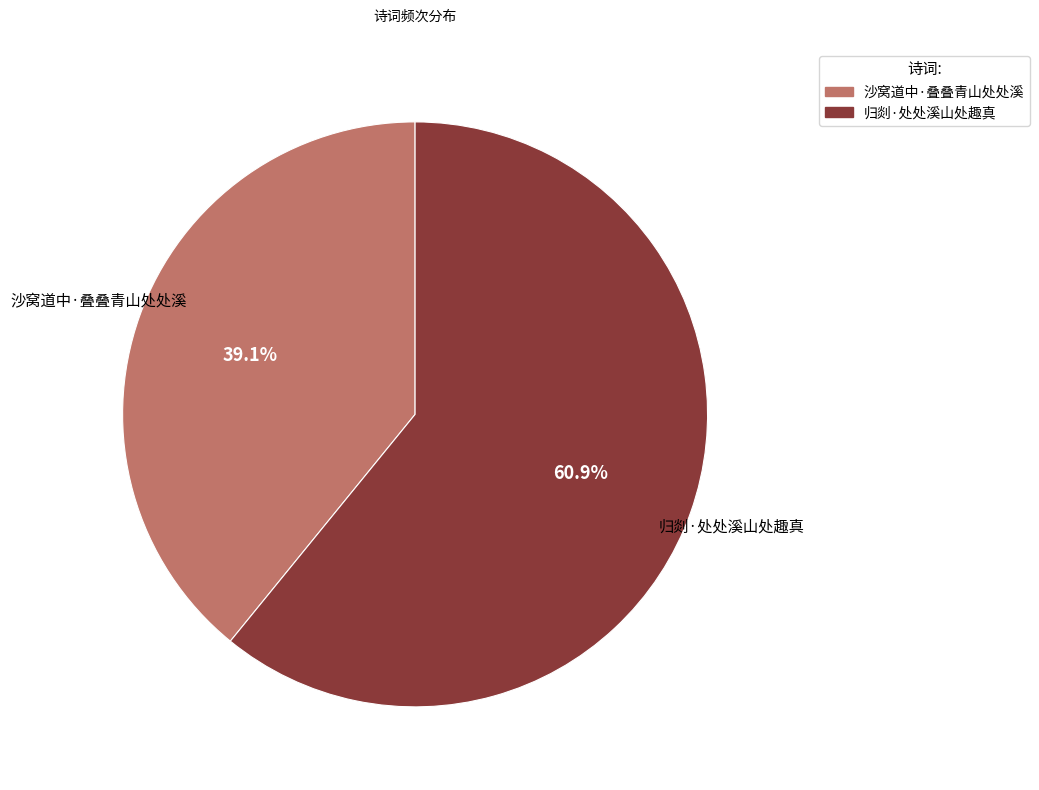

Which has a higher value, 沙窝道中·叠叠青山处处溪 or 归剡·处处溪山处趣真?

归剡·处处溪山处趣真